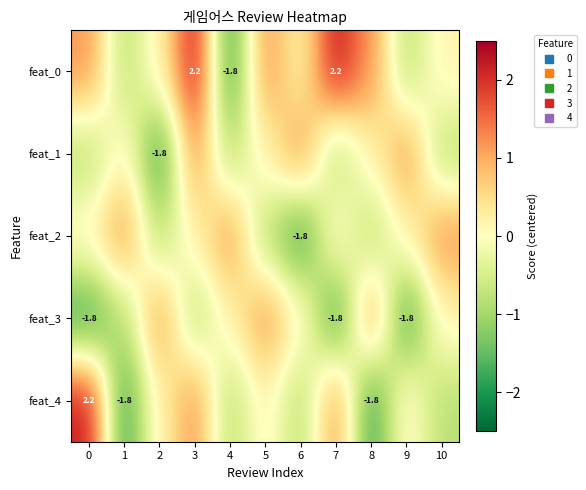

How many values in the feat_1 series exceed 0?

6